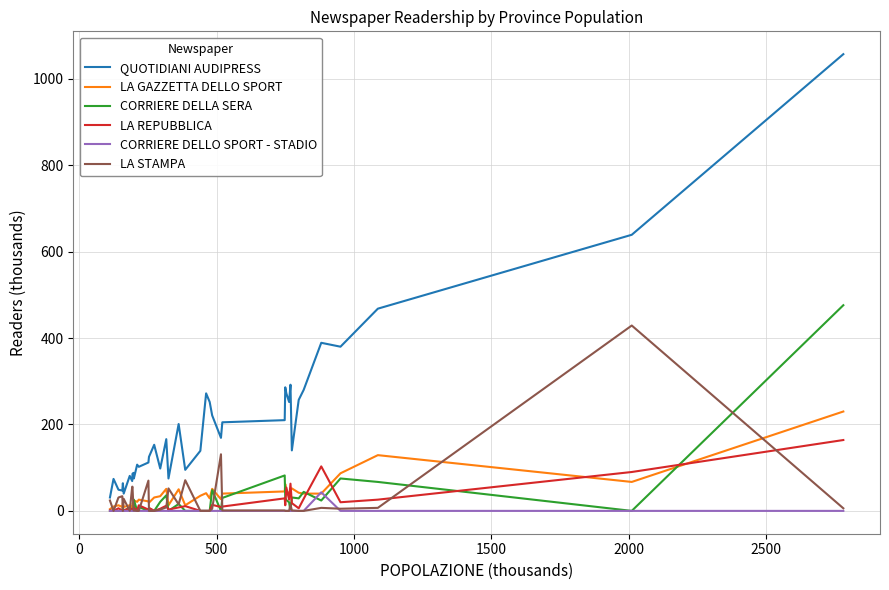

What are all the series names shown in the legend?

QUOTIDIANI AUDIPRESS, LA GAZZETTA DELLO SPORT, CORRIERE DELLA SERA, LA REPUBBLICA, CORRIERE DELLO SPORT - STADIO, LA STAMPA